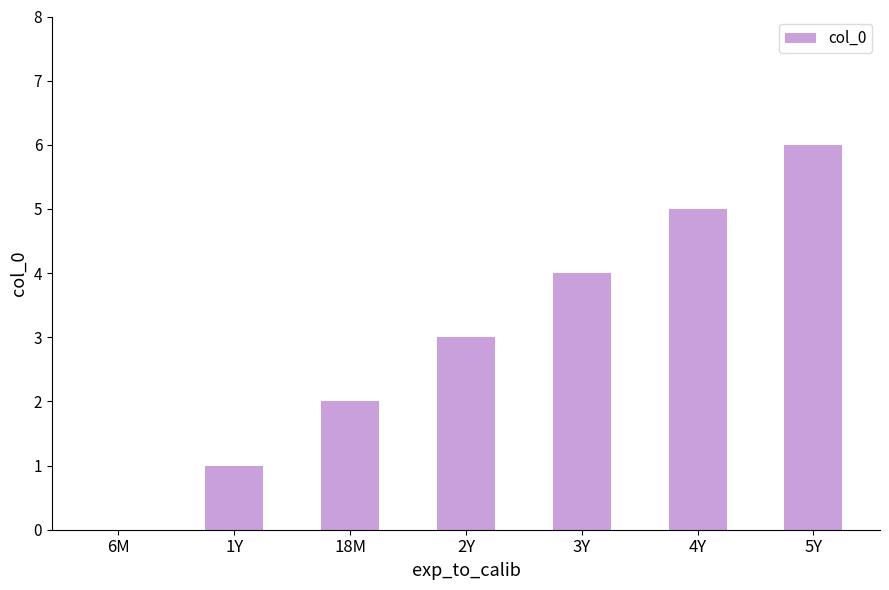

Read the value at 18M.

2